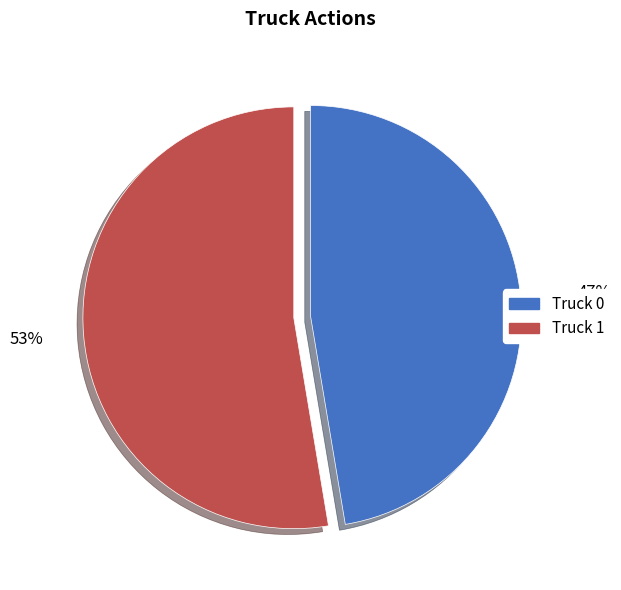

To the nearest percent, what percentage of the pie is Truck 1?

53%